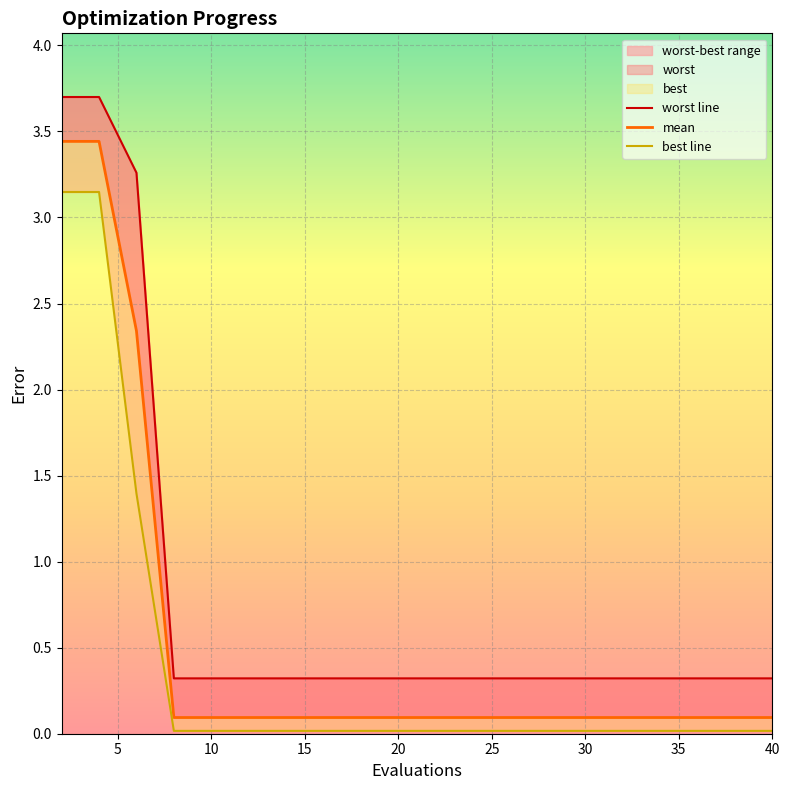

Reading left to right, what are all the values shown in this chart?

mean: 3.4	3.4	2.3	0.1	0.1	0.1	0.1	0.1	0.1	0.1	0.1	0.1	0.1	0.1	0.1	0.1	0.1	0.1	0.1	0.1
best: 3.1	3.1	1.4	0.0	0.0	0.0	0.0	0.0	0.0	0.0	0.0	0.0	0.0	0.0	0.0	0.0	0.0	0.0	0.0	0.0
worst: 3.7	3.7	3.3	0.3	0.3	0.3	0.3	0.3	0.3	0.3	0.3	0.3	0.3	0.3	0.3	0.3	0.3	0.3	0.3	0.3